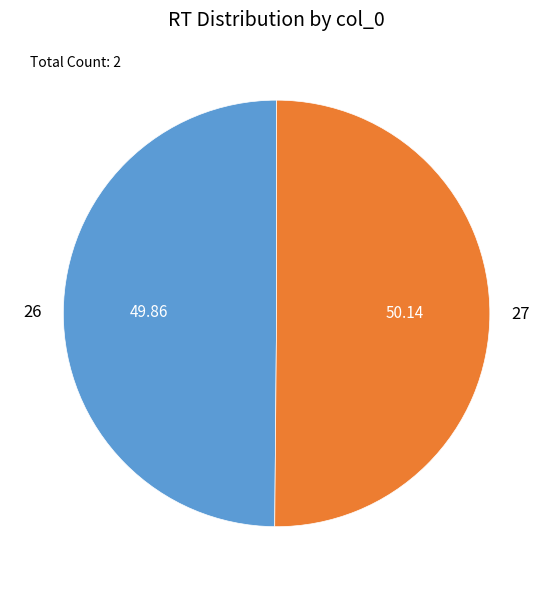

What is the ratio of the value at 26 to the value at 27?

1.0